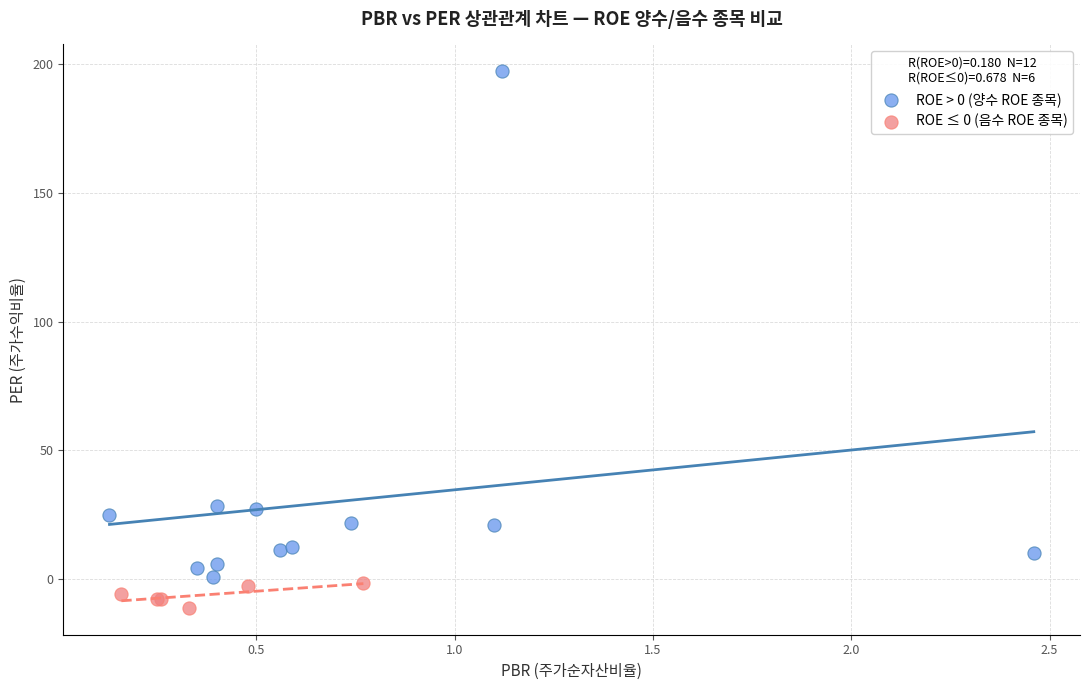

Which series contains the lowest Y value?

ROE ≤ 0 (음수 ROE 종목)